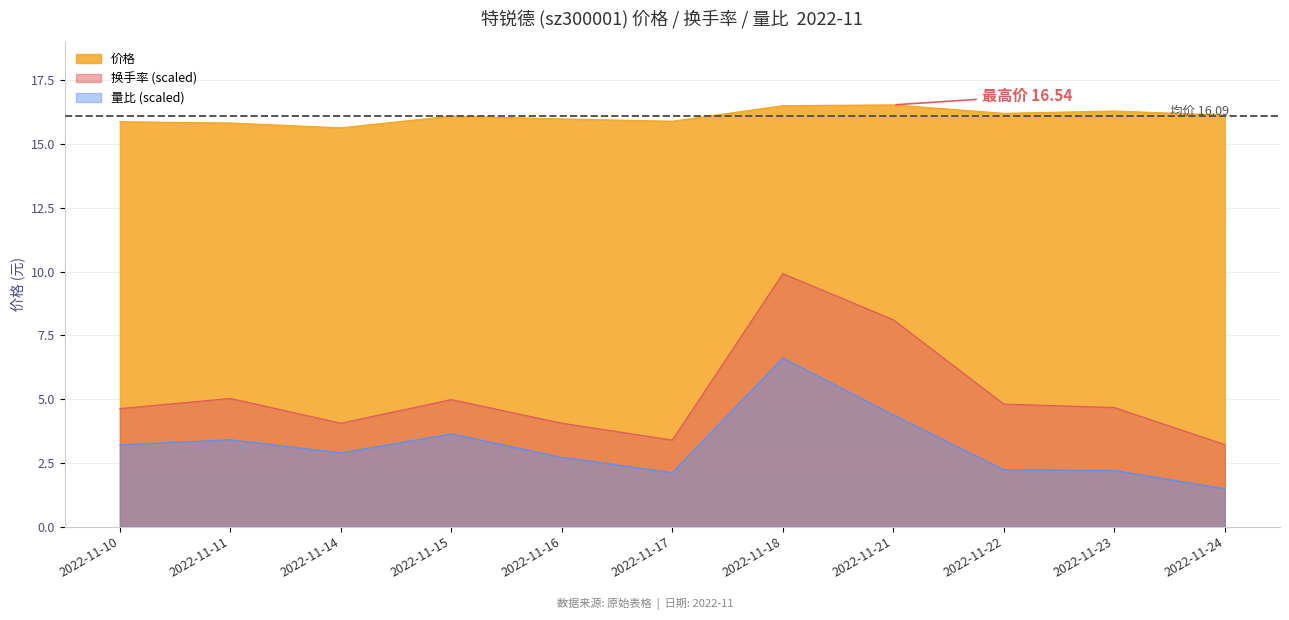

What is the minimum value for 量比?

1.5